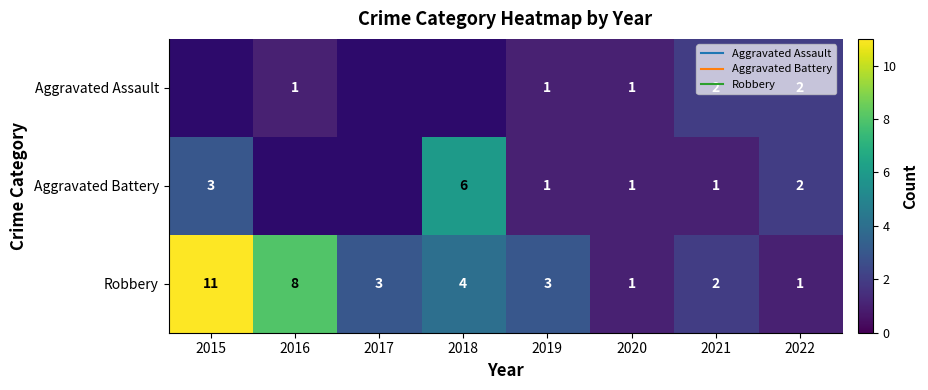

Which category has the highest value across all series?

2015